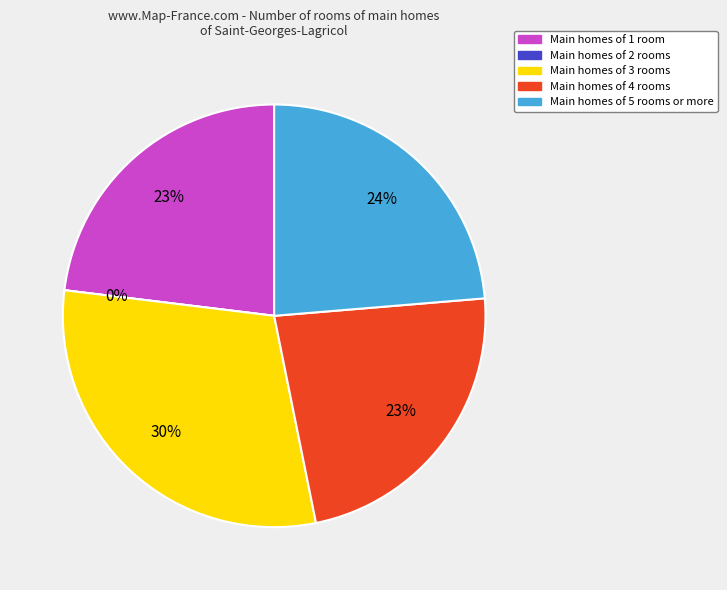

Does PFE represent more than half of the total?

No